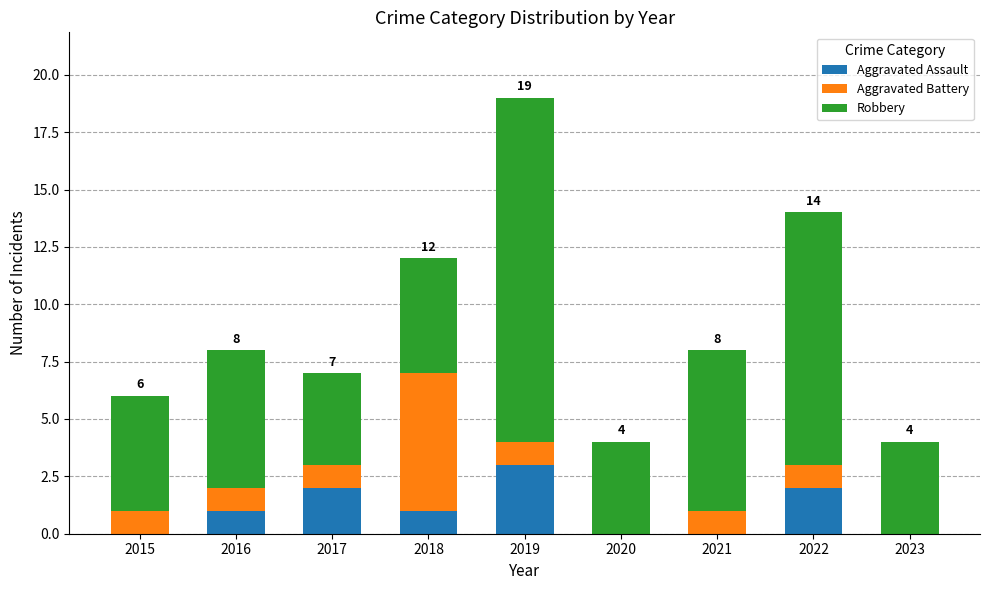

What is the total value across all series at 2020?

4